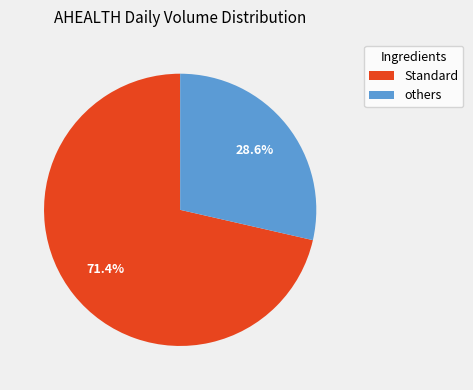

Does any single category account for the majority?

Yes